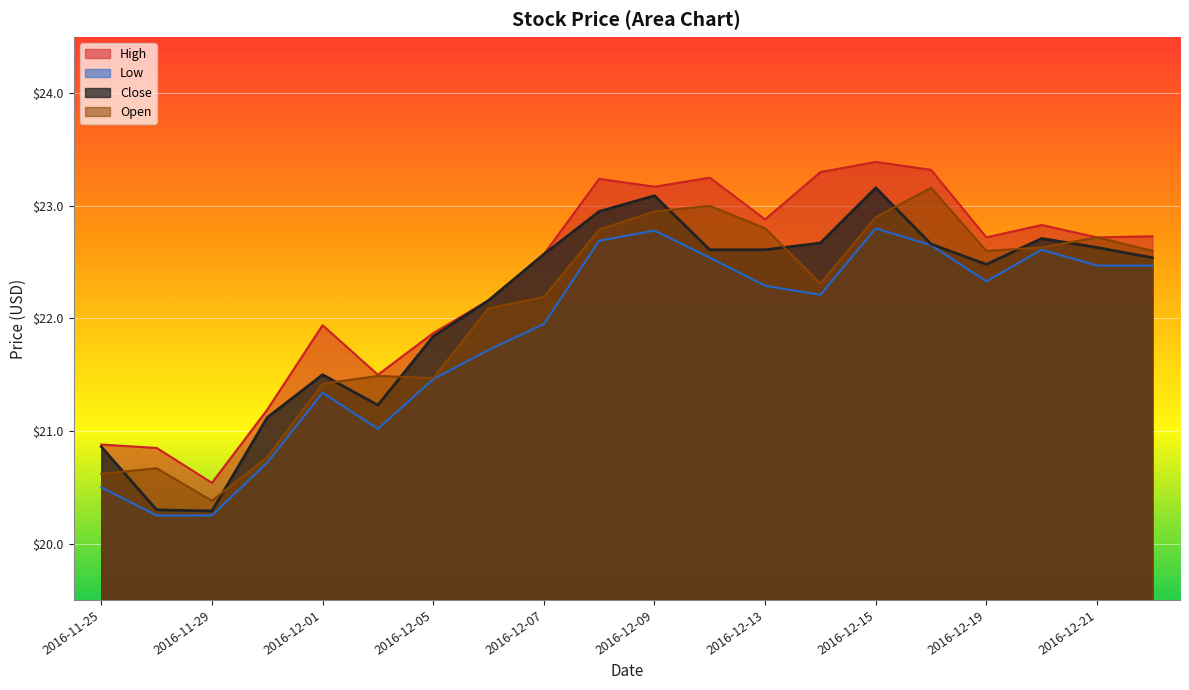

Is it true that High equals 12.3 at 2016-12-08?

False